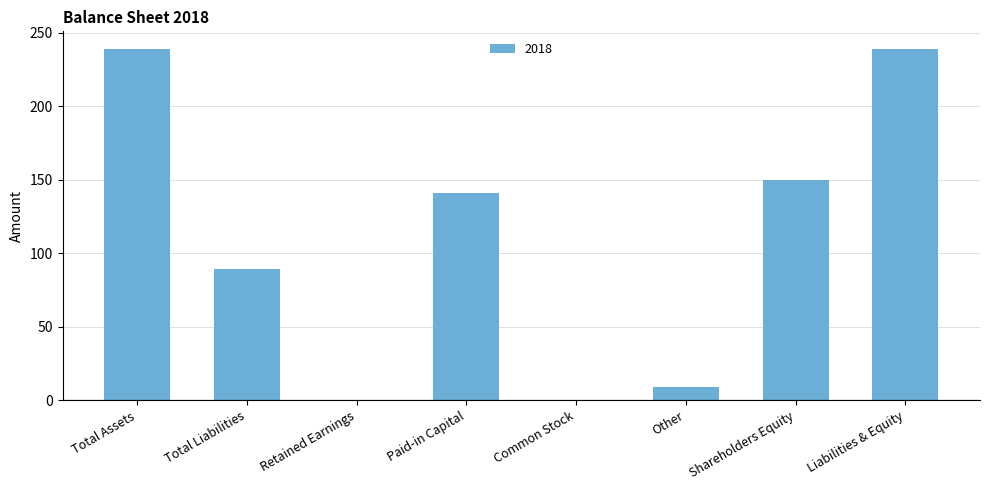

What is the approximate value at Shareholders Equity, to the nearest 5?

150